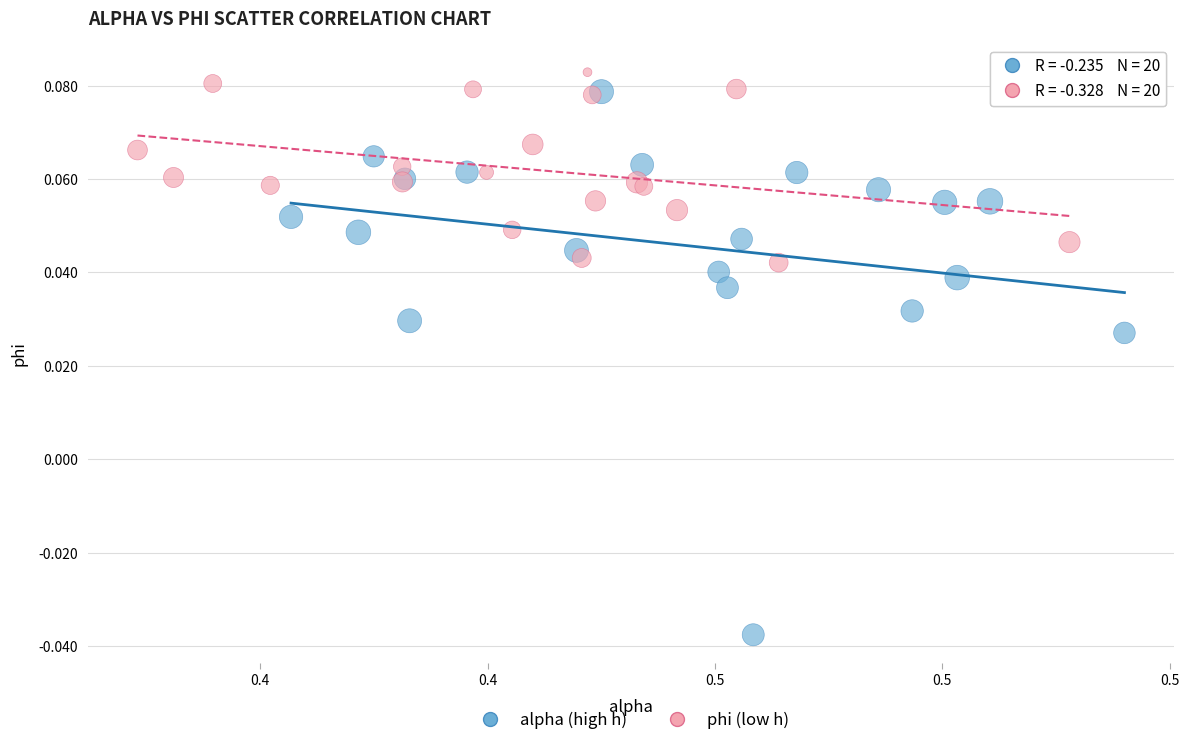

Which series reaches the maximum Y coordinate?

phi (low h)